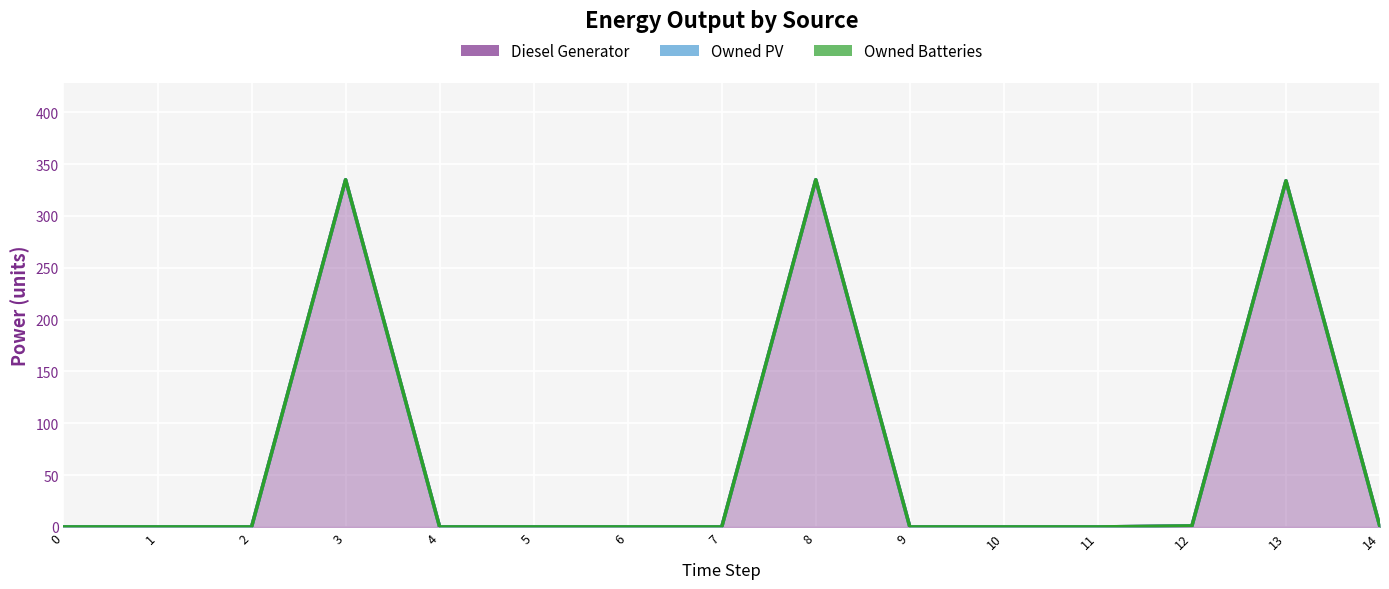

Between 6 and 12, which series saw the biggest shift?

Diesel Generator